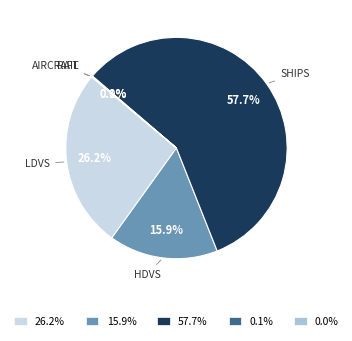

Between 26.2% and 57.7%, which is larger?

57.7%